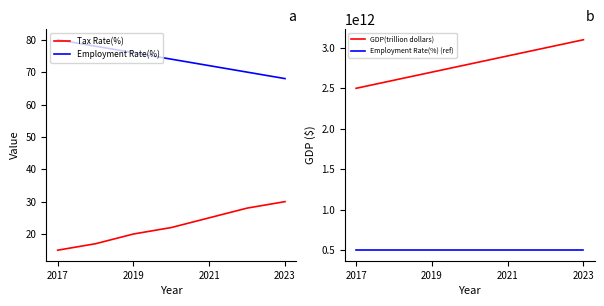

The Employment Rate(%) series shows 80 at 2017. True or false?

True